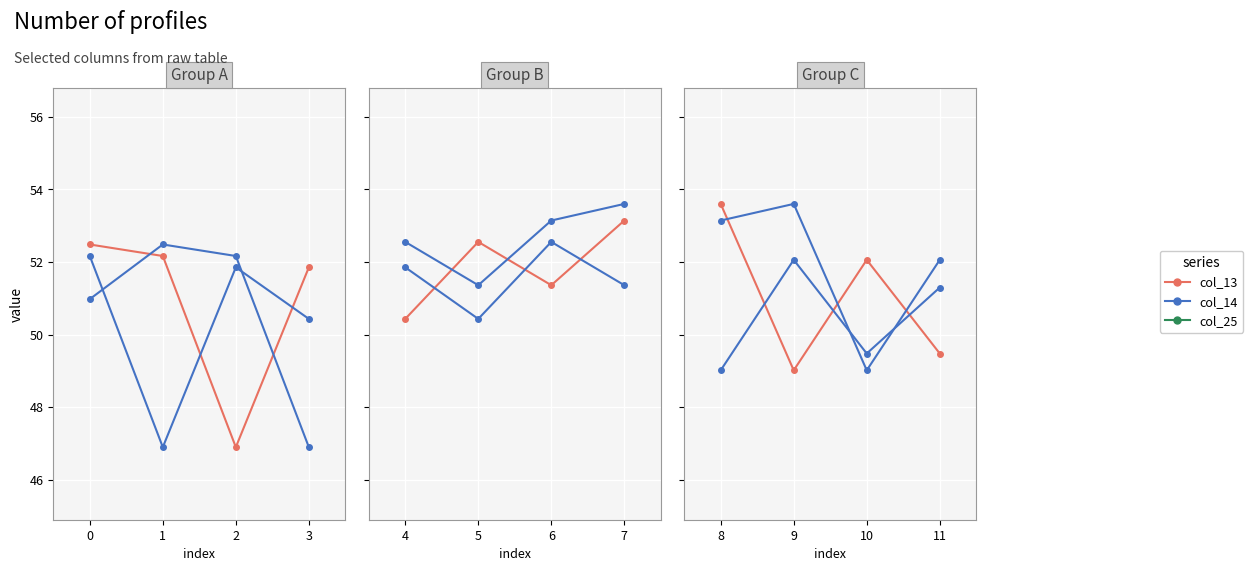

Is the value of col_13 at 10 greater than the value of col_25 at 8?

Yes